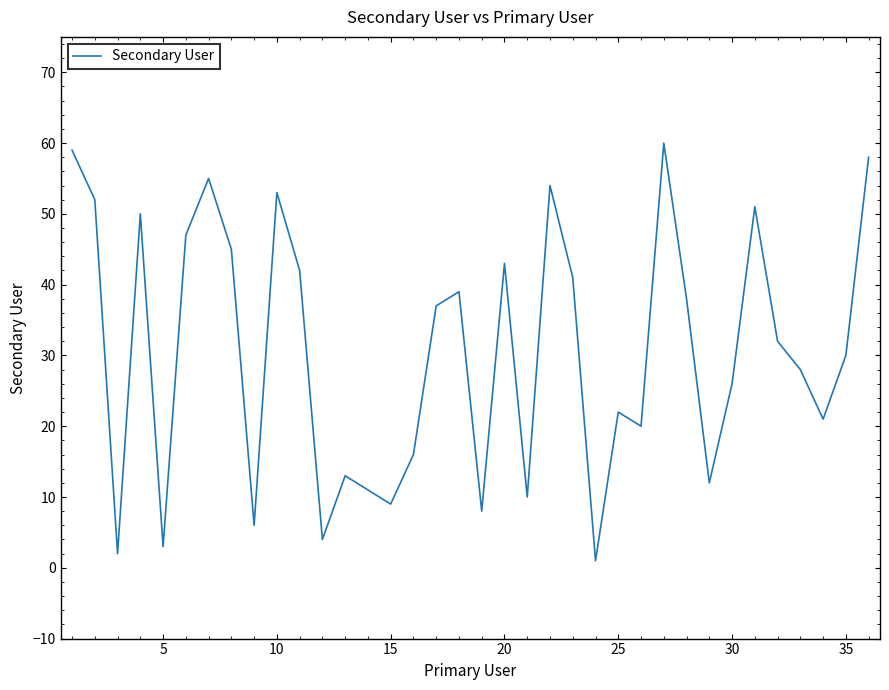

What is the maximum value shown in the chart?

60